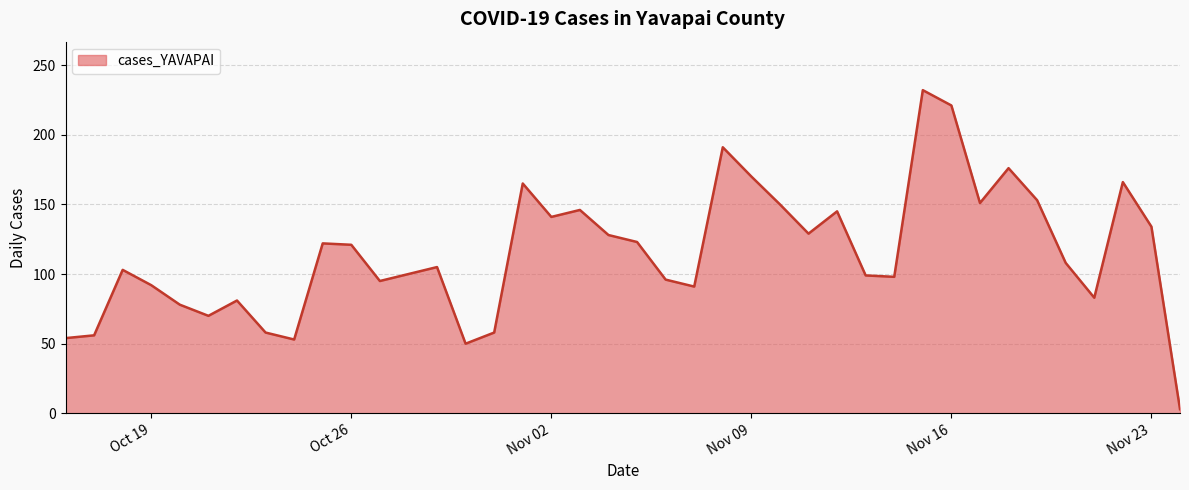

What is the difference between the maximum and minimum values?

229